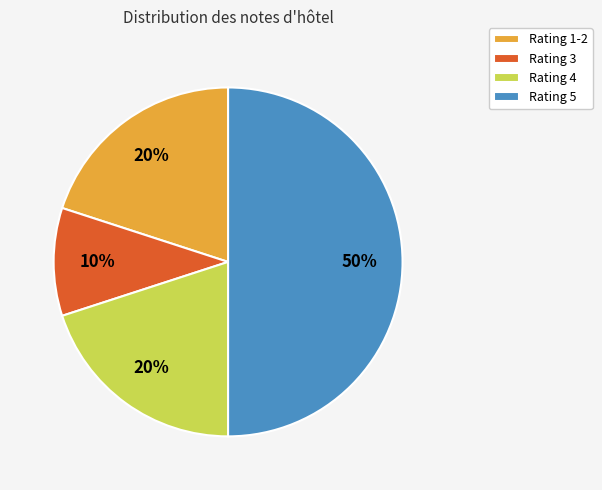

True or false: Rating 1-2 accounts for 20% of the total.

True